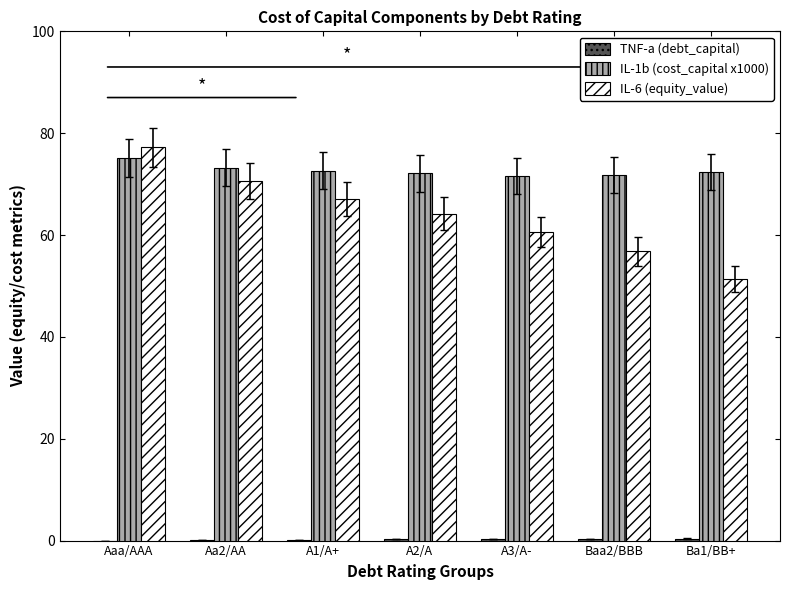

Which series has the widest spread of values?

IL-6 (equity_value)